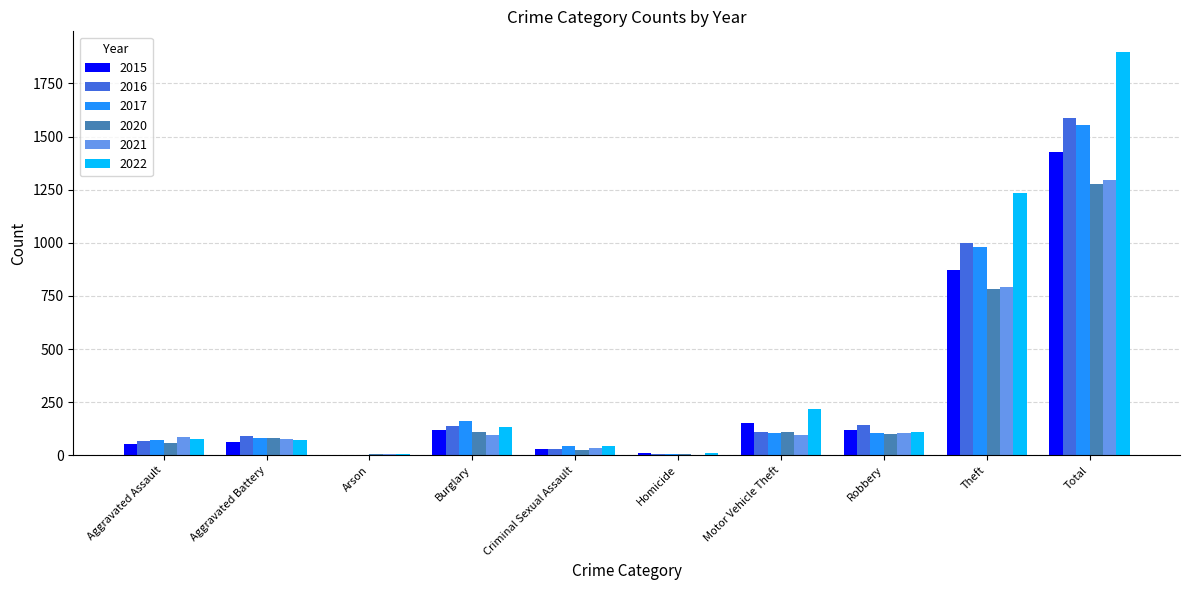

Are the bars grouped side by side (vs. stacked)?

Yes